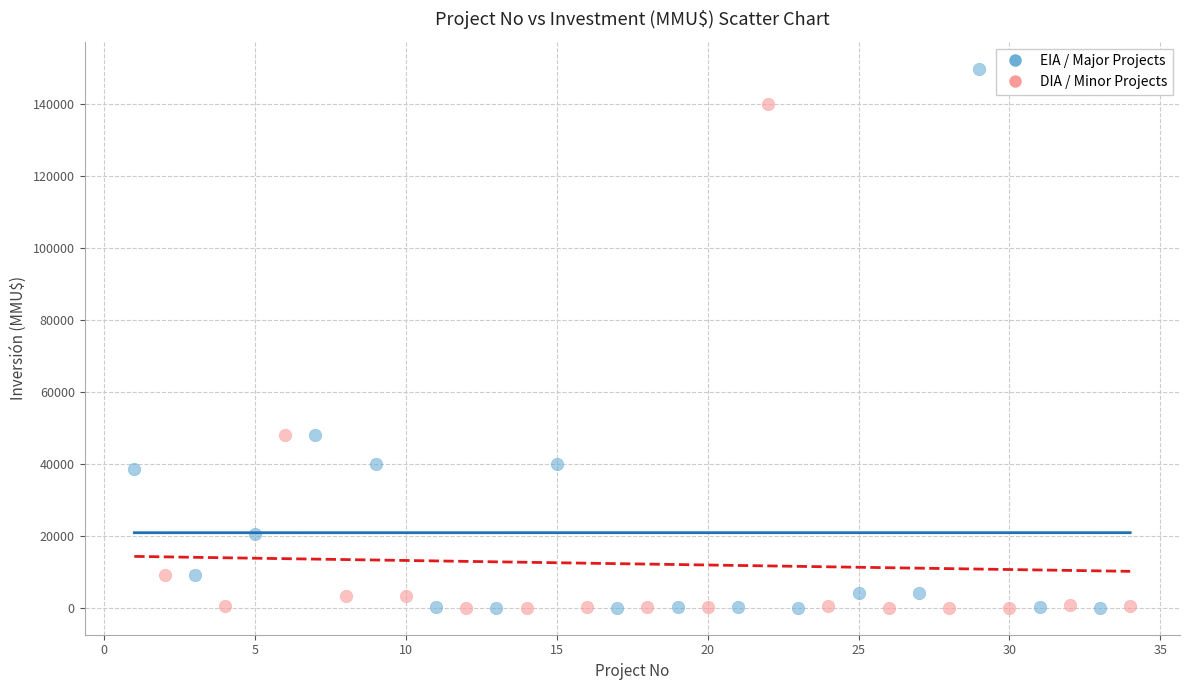

Which series has the widest spread of Y values?

EIA / Major Projects